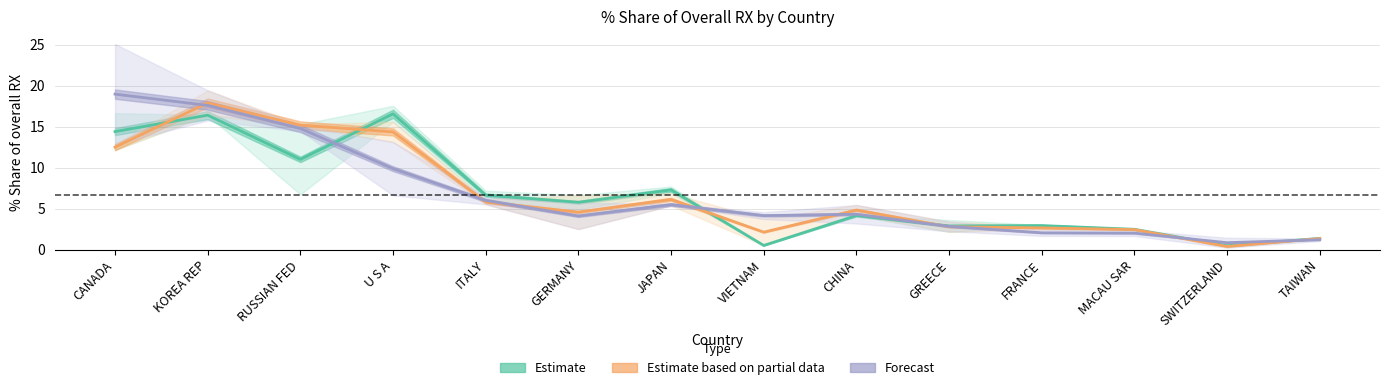

How many intersections are there between Estimate based on partial data and Forecast?

9